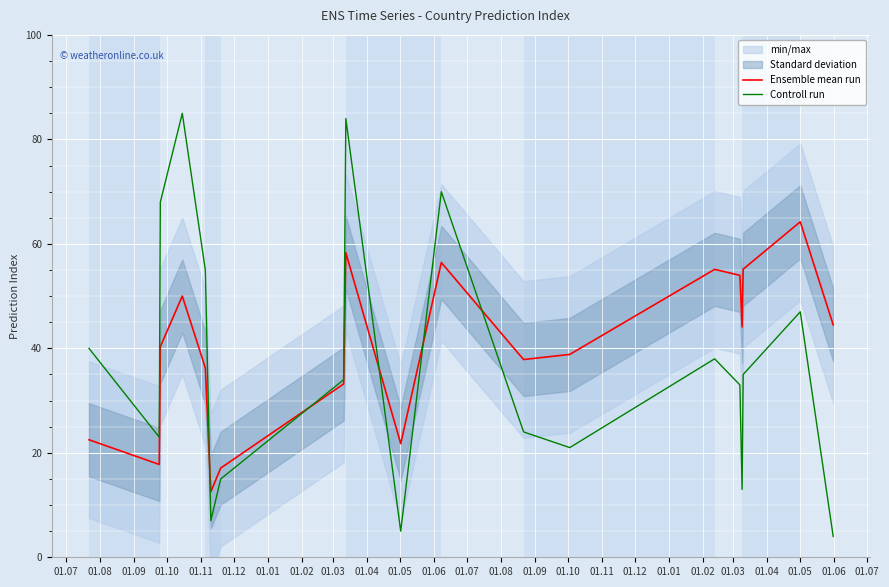

At which label does Controll run first exceed 34?

01.07